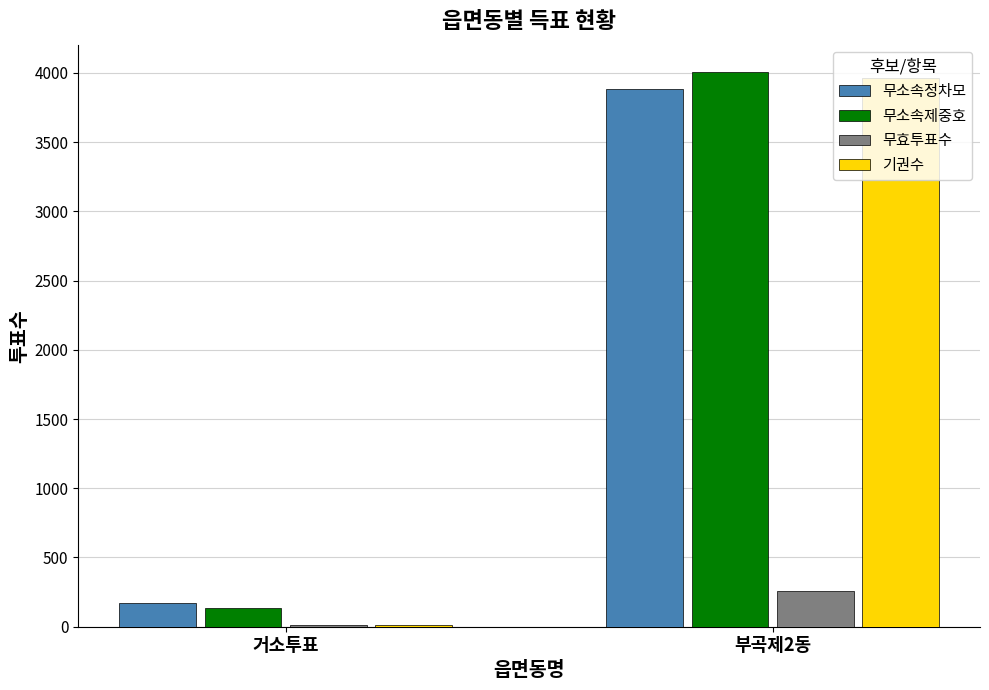

Is it true that 기권수 equals 9 at 거소투표?

True